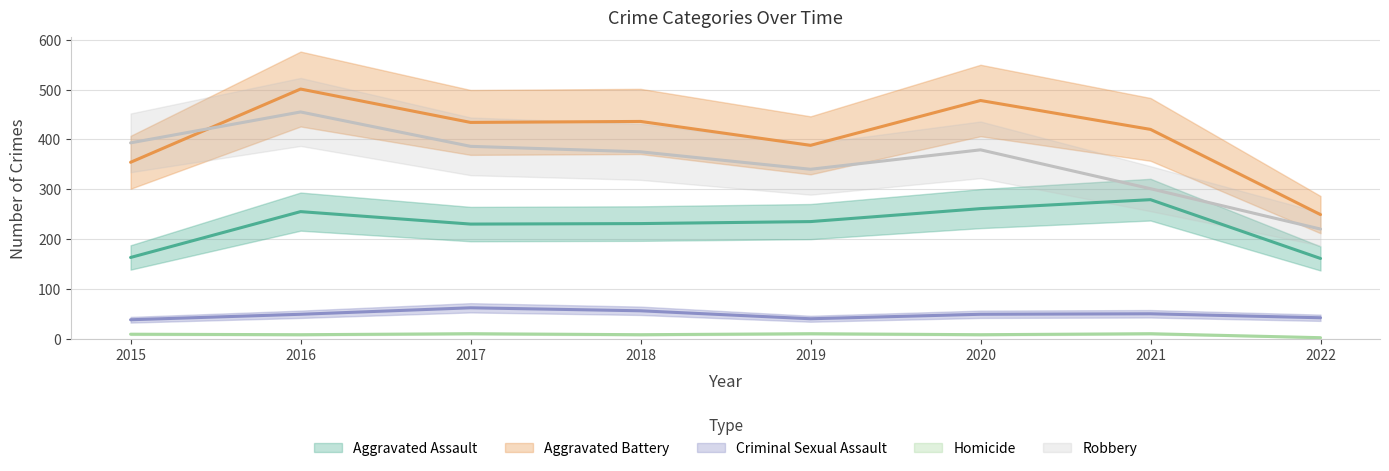

At which label is Homicide closest to 6?

2016